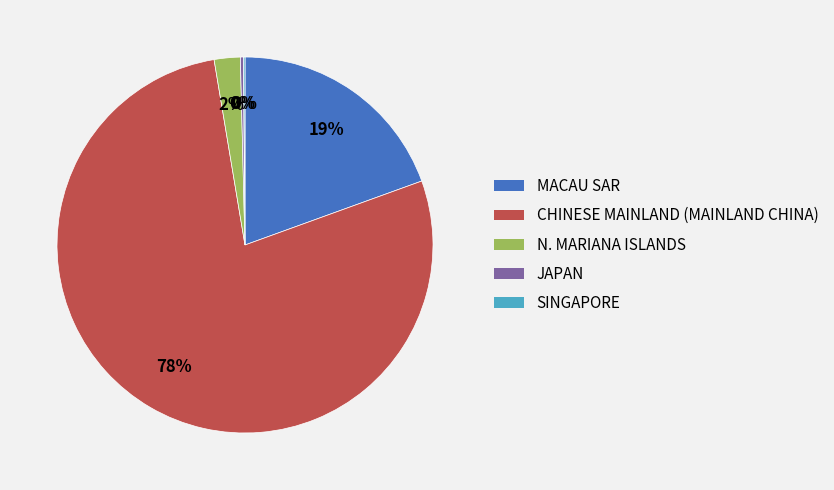

Is MACAU SAR the majority of the pie?

No